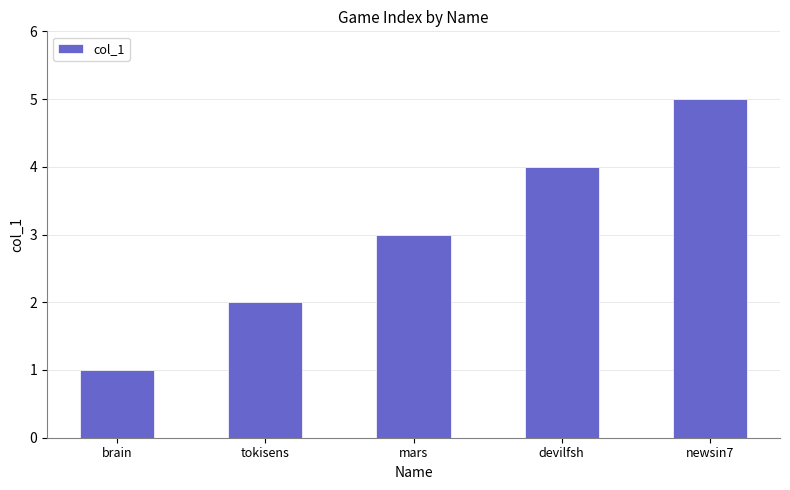

What is the sum of all values?

15